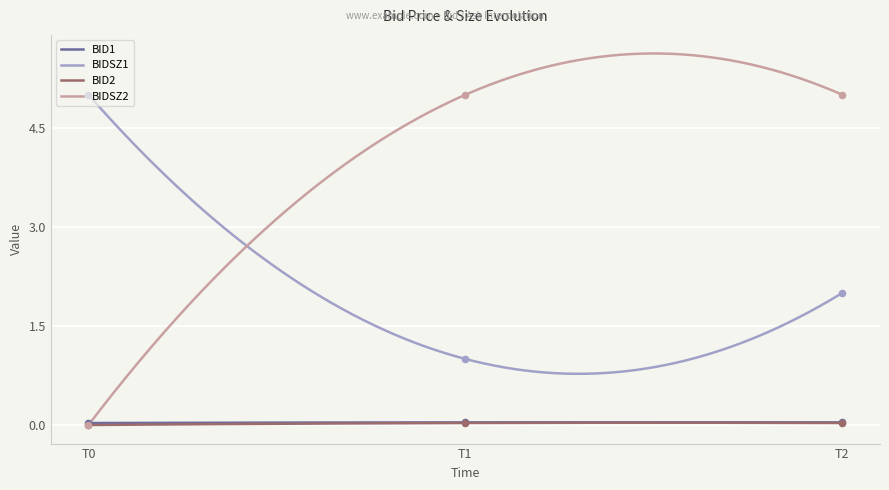

What are all the series names shown in the legend?

BID1, BIDSZ1, BID2, BIDSZ2